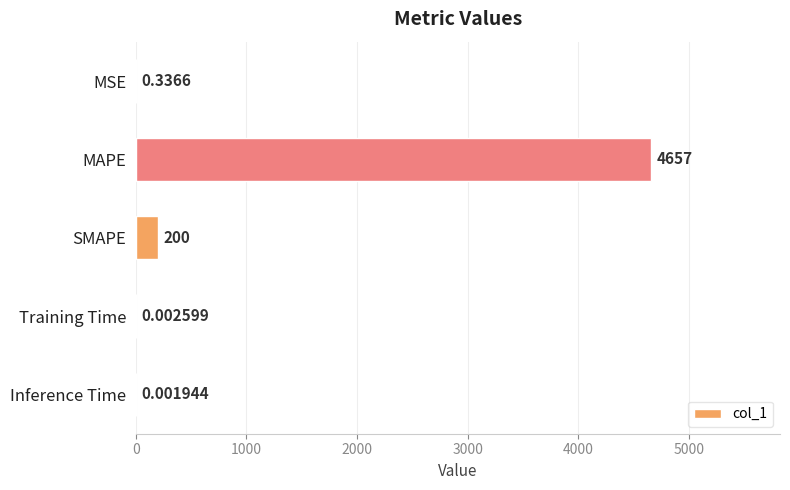

Which label corresponds to the largest value in the chart?

MAPE